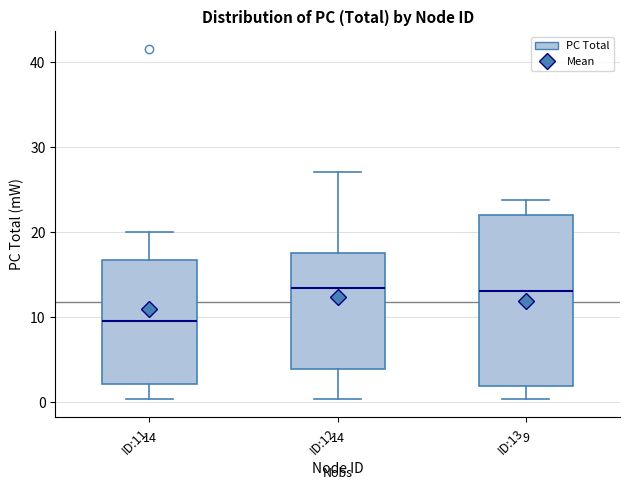

Comparing the boxes themselves (not the whiskers), which one is the tallest?

ID:13